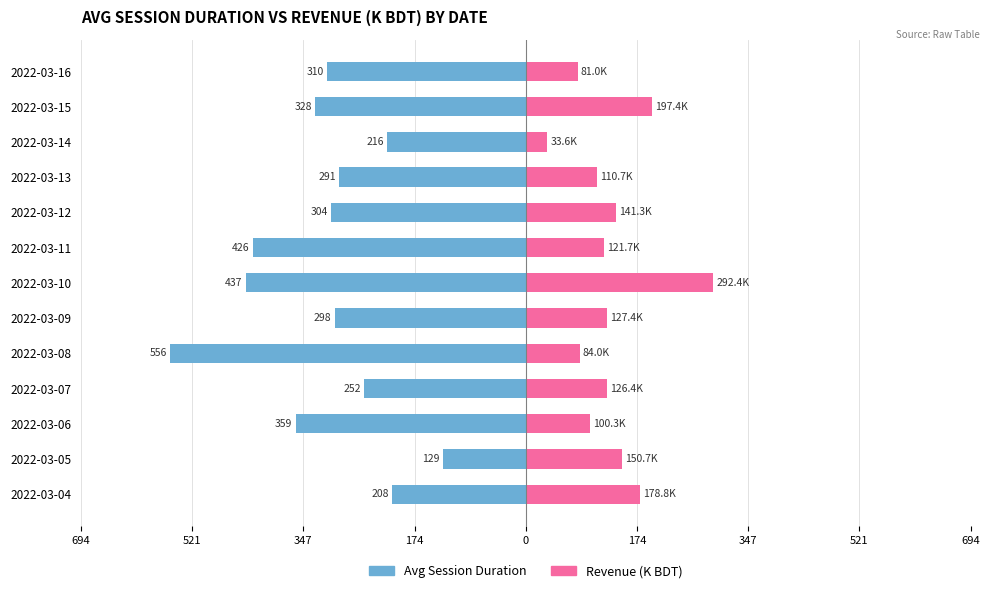

How many bars are there in each group?

2